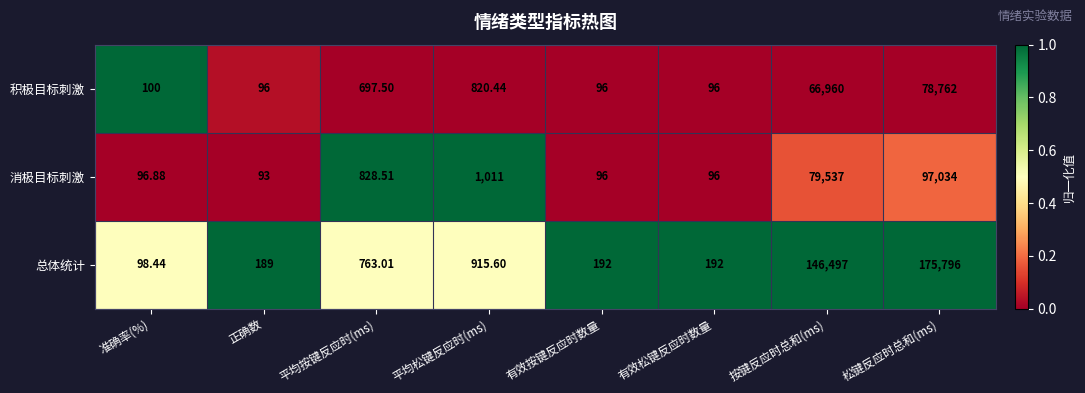

At which label does 积极目标刺激 first exceed 697?

平均按键反应时(ms)